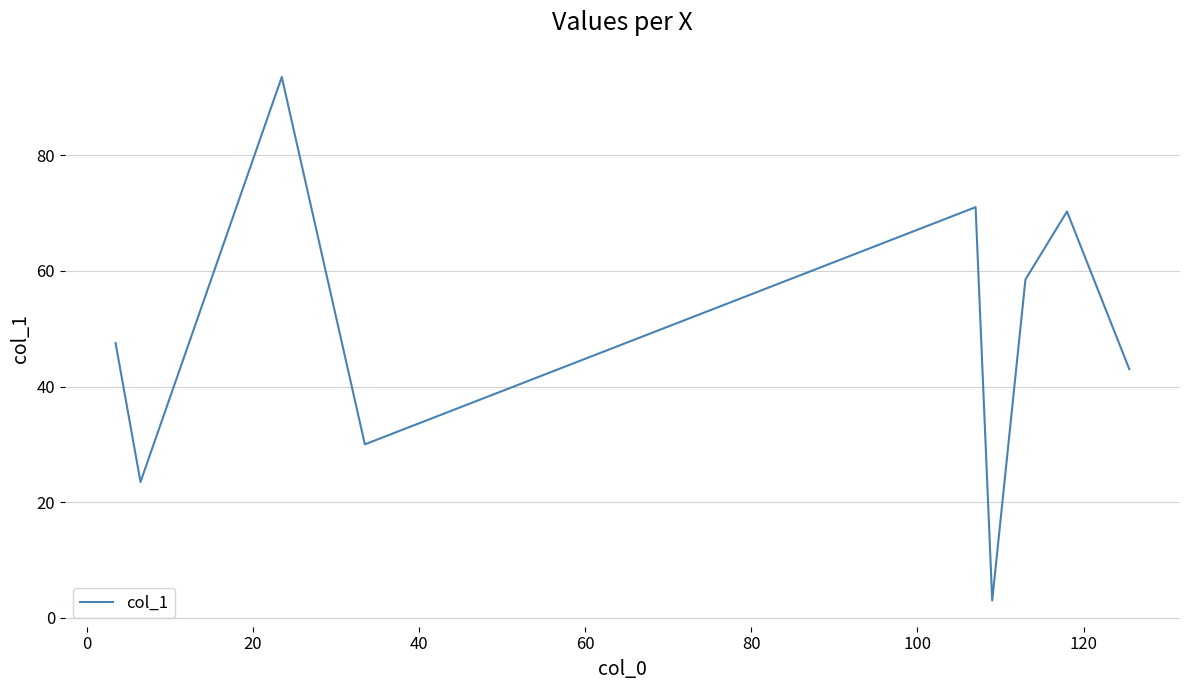

Count the number of data series in this chart.

1